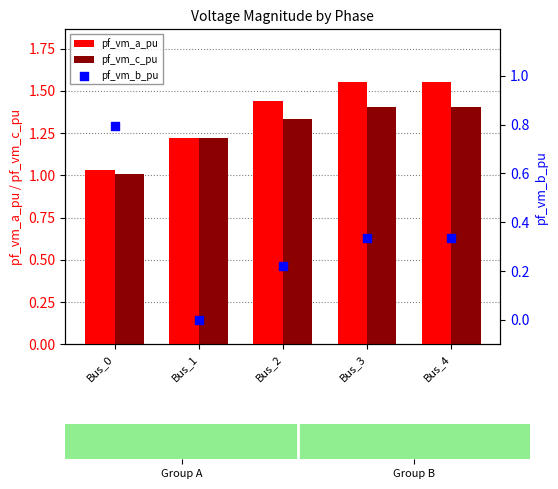

What is the total value across all series at Bus_0?

2.8